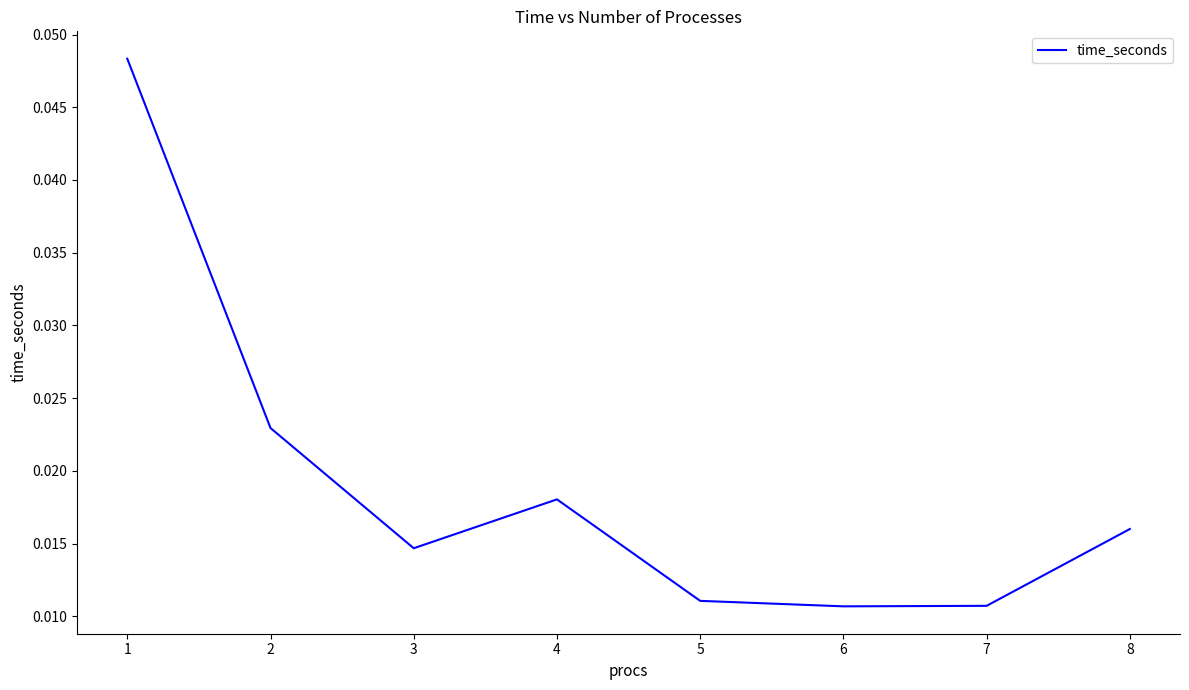

Count the values in the range 0 to 1.

8